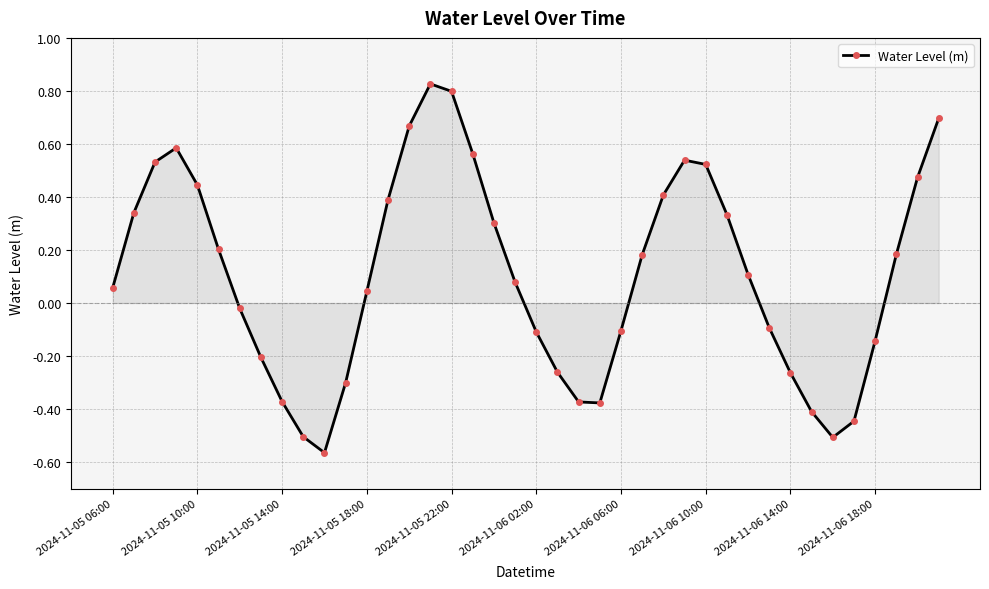

How many interior local peaks (higher than both neighbors) does the data have?

3